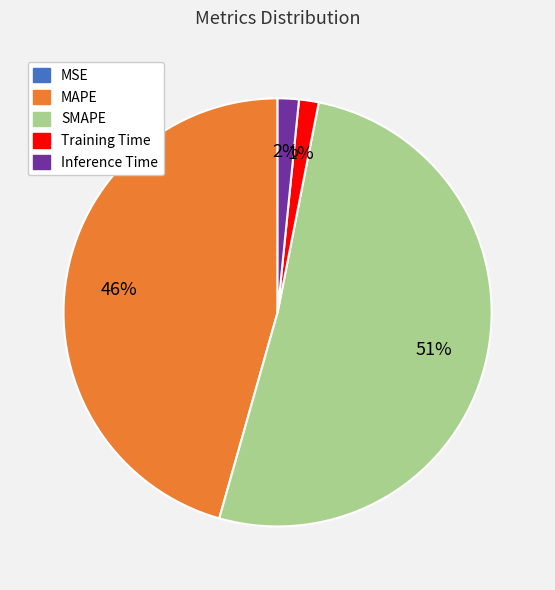

Is it true that SMAPE is 51% of the pie?

True